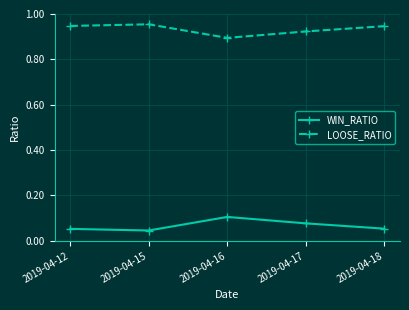

List the series in order of their peak value, highest first.

LOOSE_RATIO, WIN_RATIO